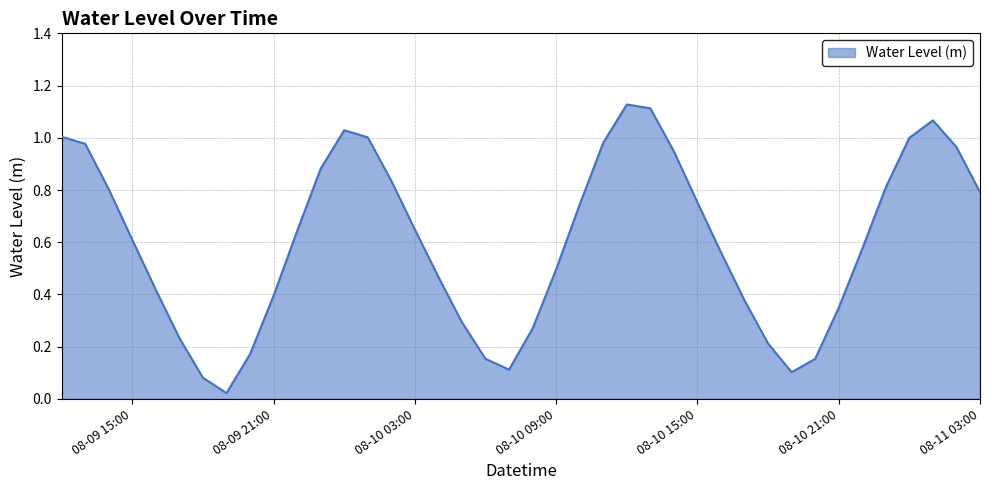

Where is the first local minimum?

2024-08-09 19:00